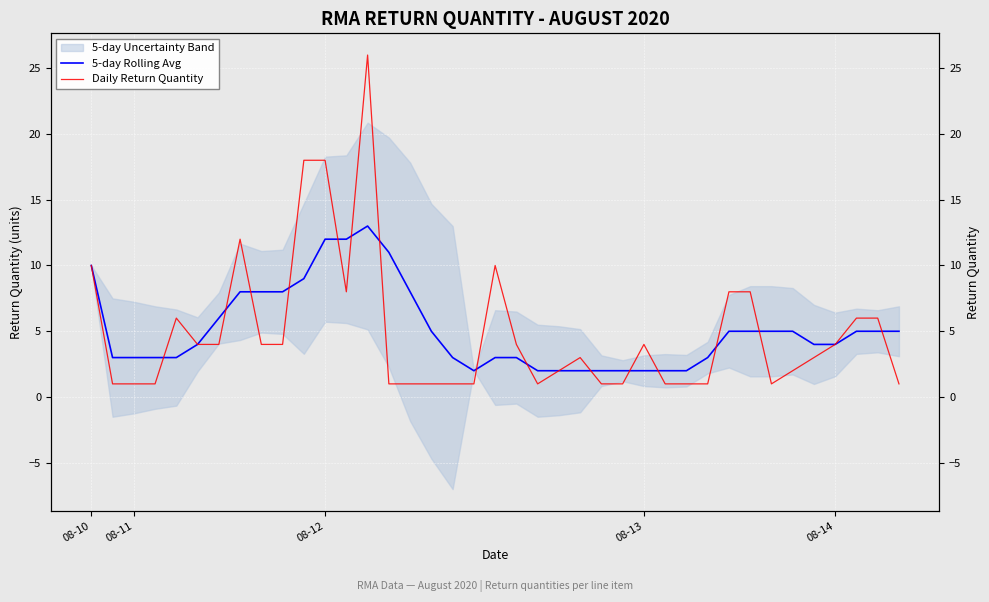

Which series ends up on top after the final intersection of Daily Return Quantity and 5-day Rolling Avg?

5-day Rolling Avg